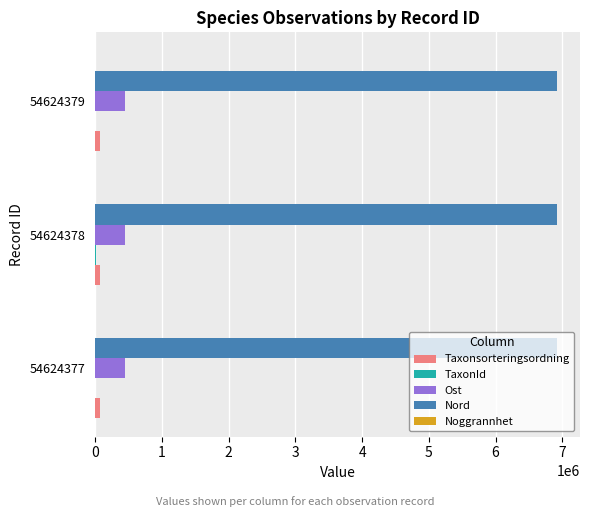

What is the greatest value displayed?

6918231